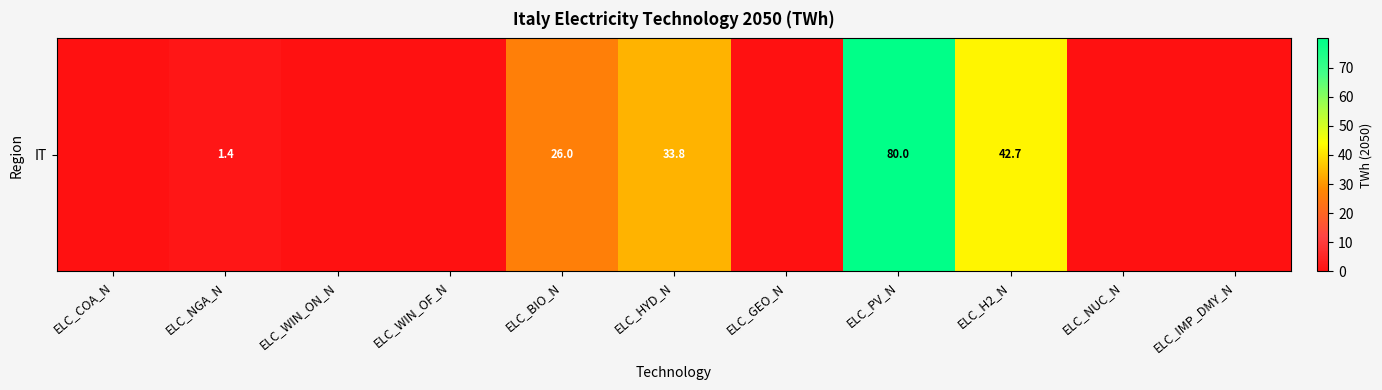

How many positive values are there?

5